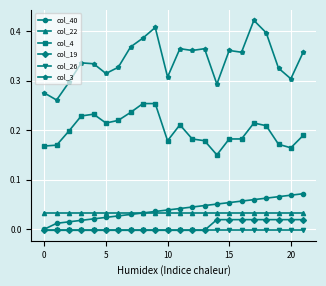

Which series has the widest spread of values?

col_3